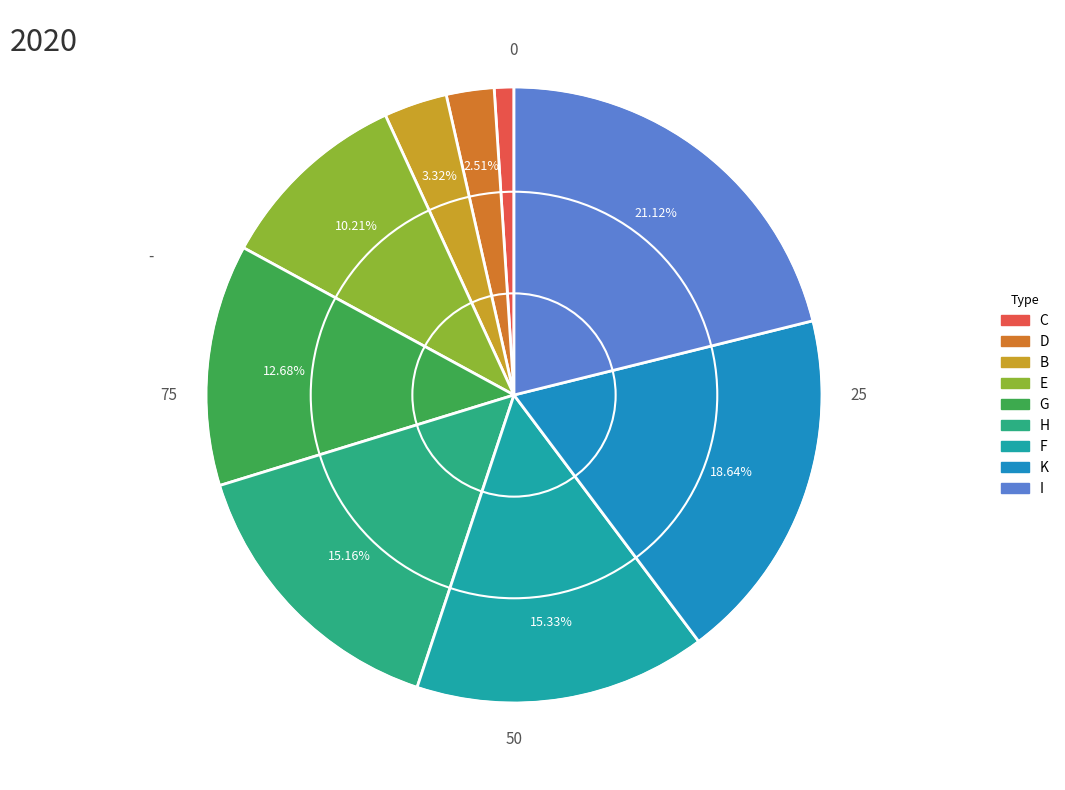

What is the ratio of the value at G to the value at K?

0.7